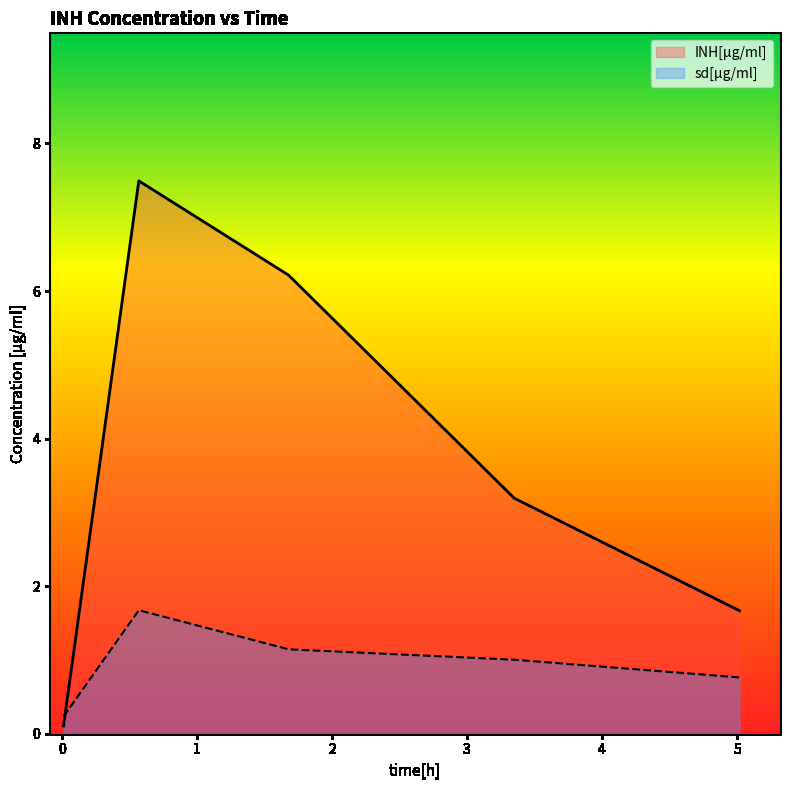

Which series has the largest range (max minus min)?

INH[µg/ml]